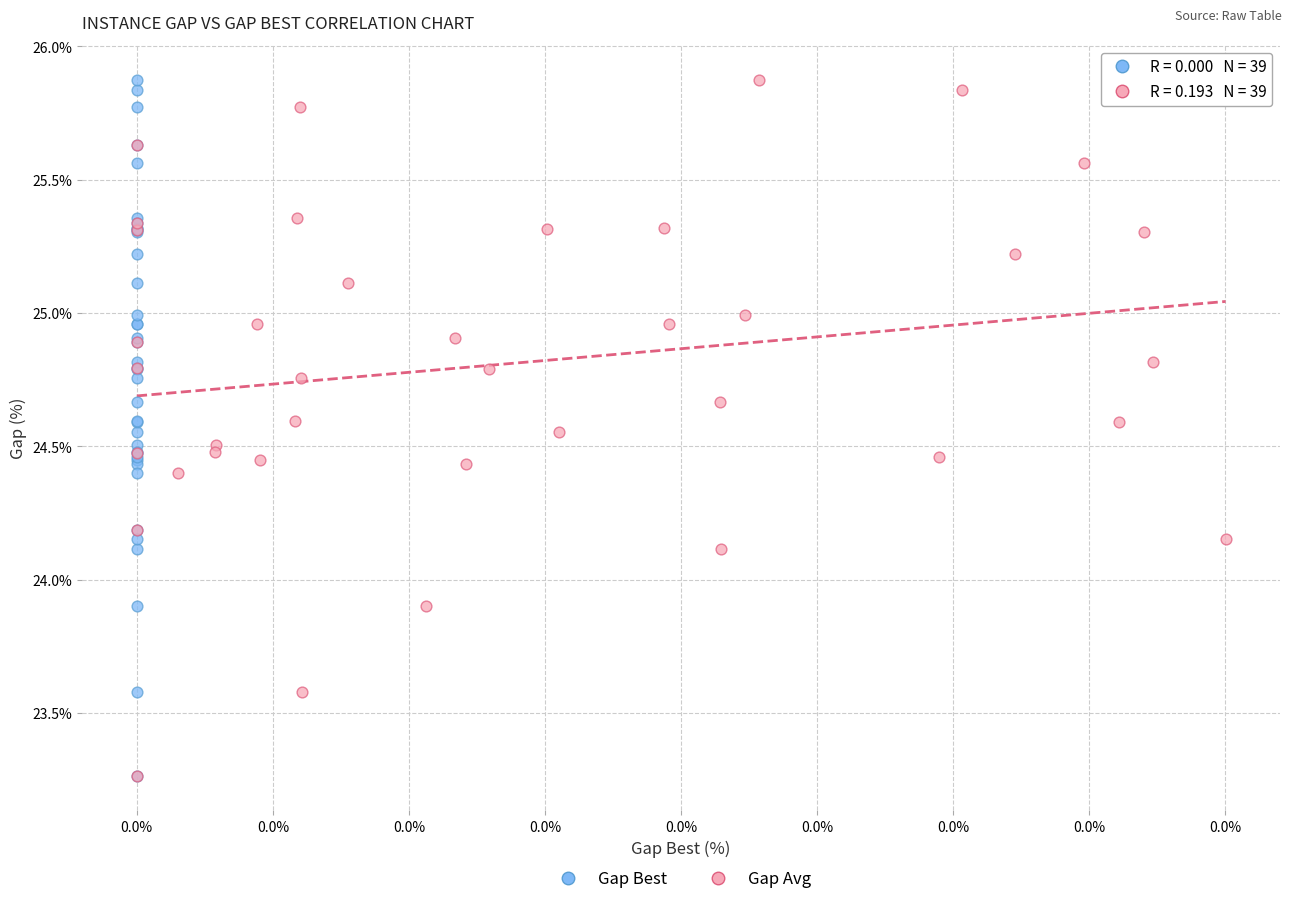

What are all the series names shown in the legend?

Gap Best, Gap Avg